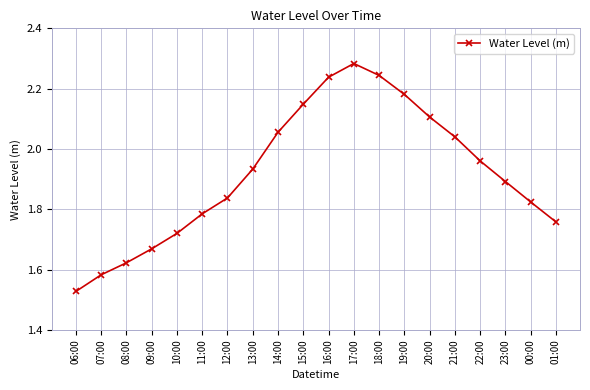

Which label corresponds to the largest value in the chart?

17:00